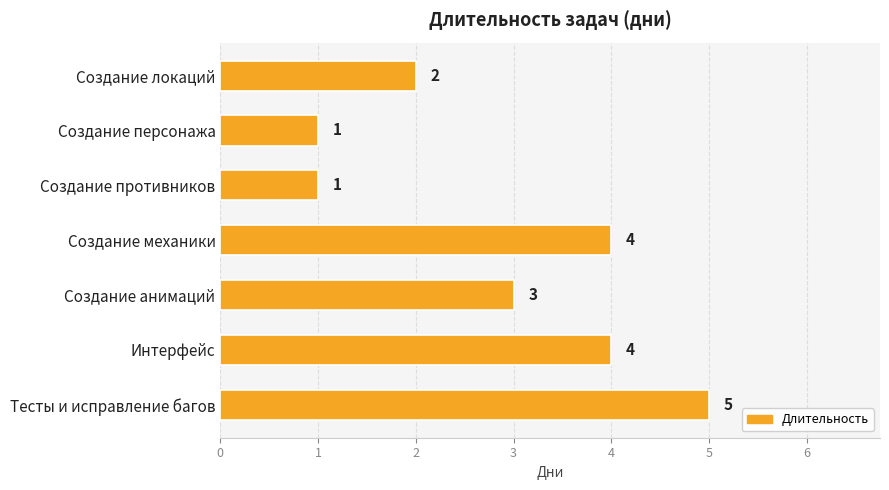

Between Создание противников and Создание механики, which is larger?

Создание механики